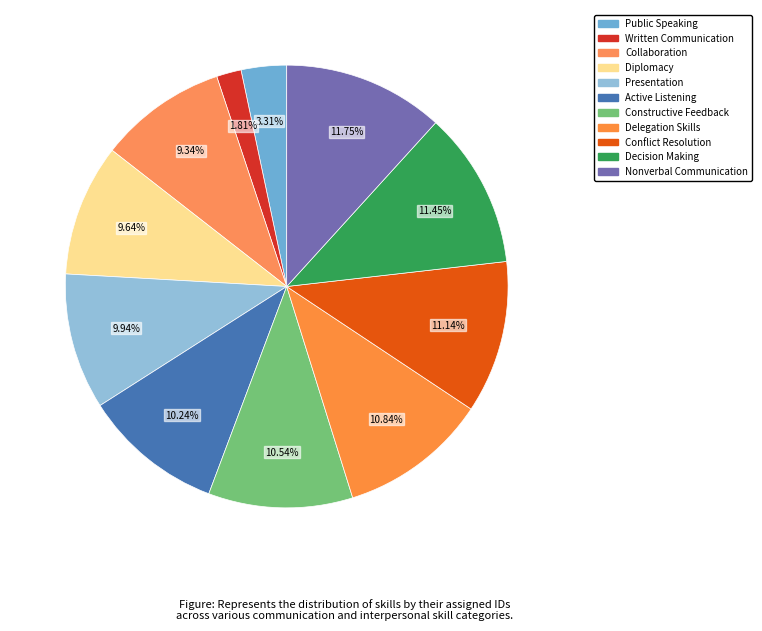

To the nearest percent, what is the average slice percentage?

9%